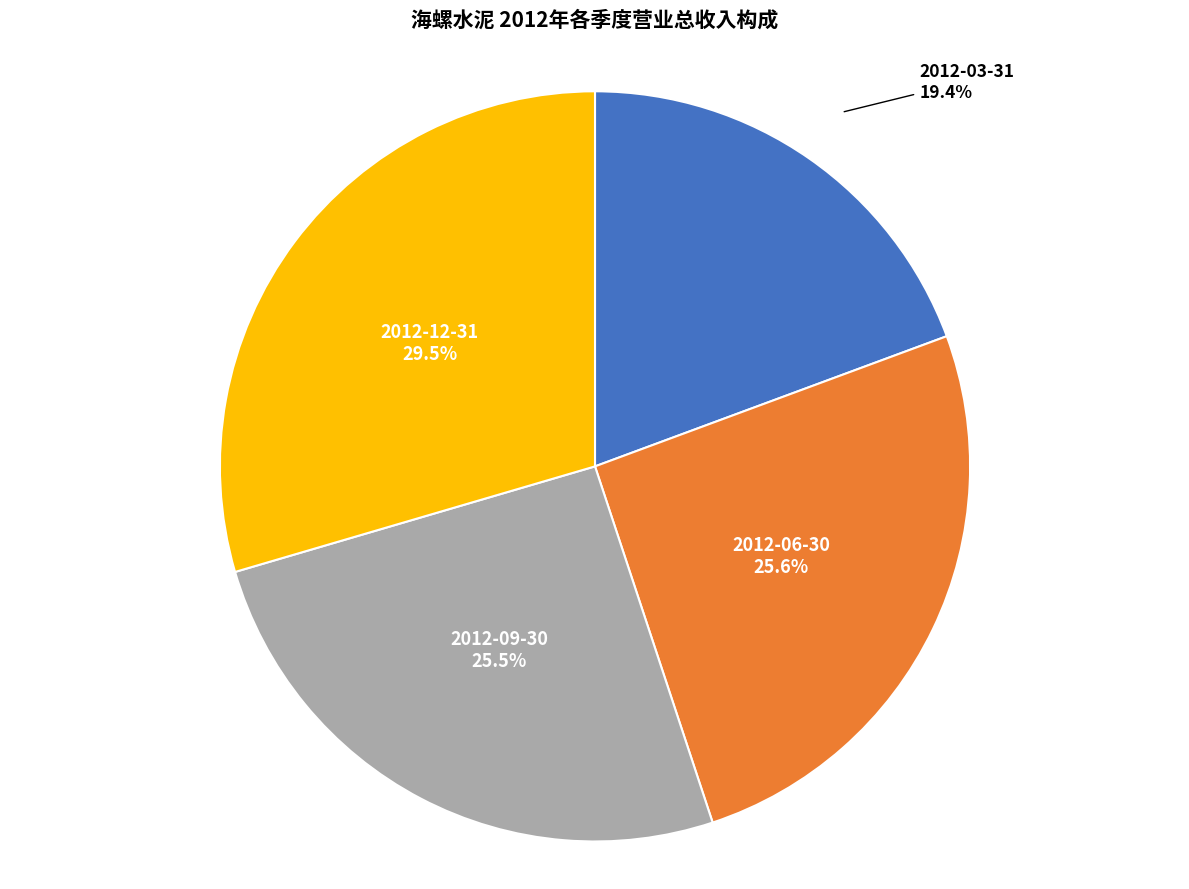

Is there any slice that represents more than half of the pie?

No